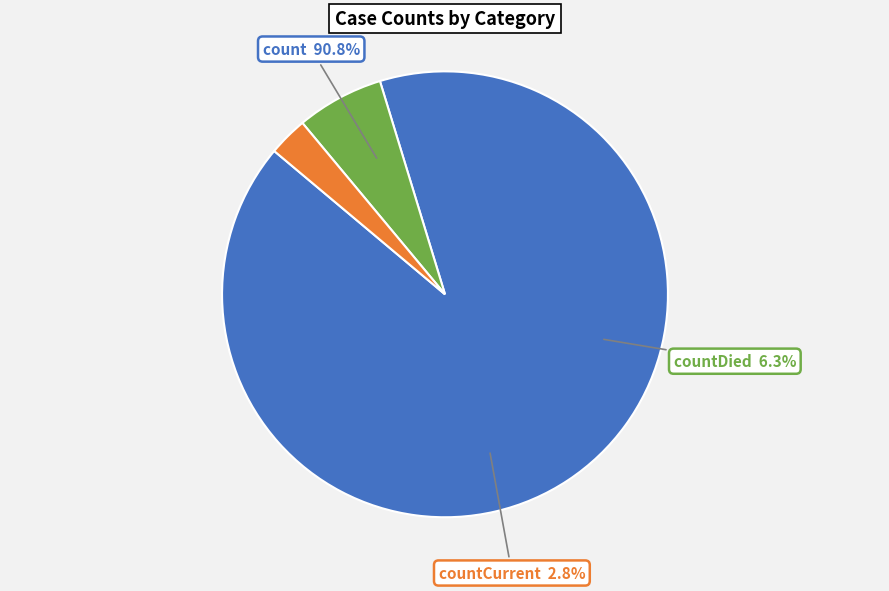

True or false: countCurrent accounts for 3% of the total.

True